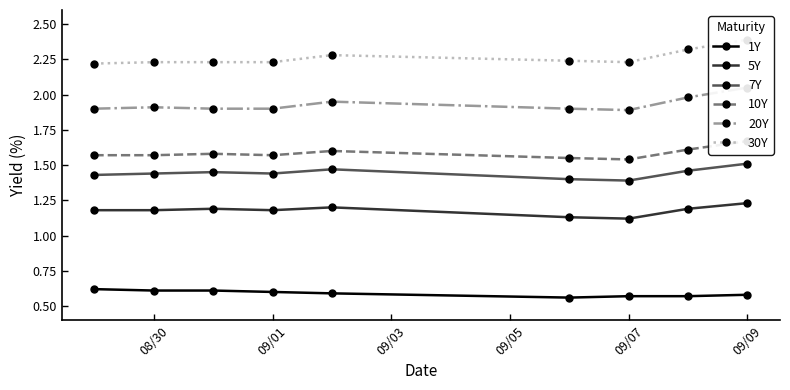

What is the lowest value of the 1Y series?

0.6